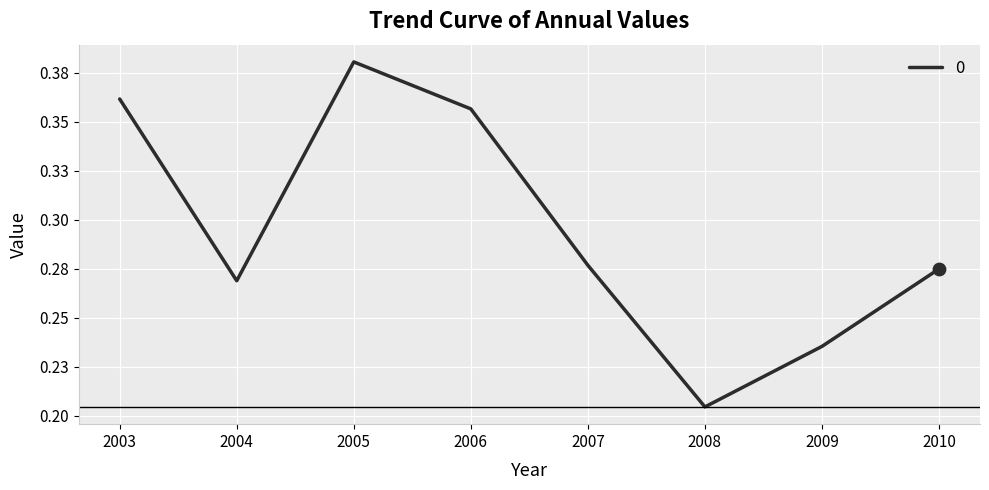

Is this an area chart (filled region under the line)?

No